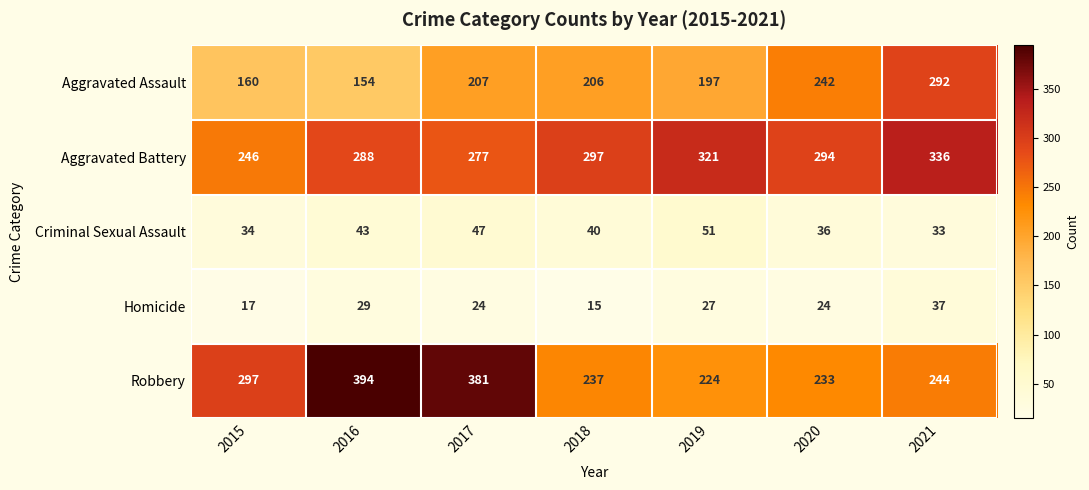

At how many categories does at least one series exceed 70?

7